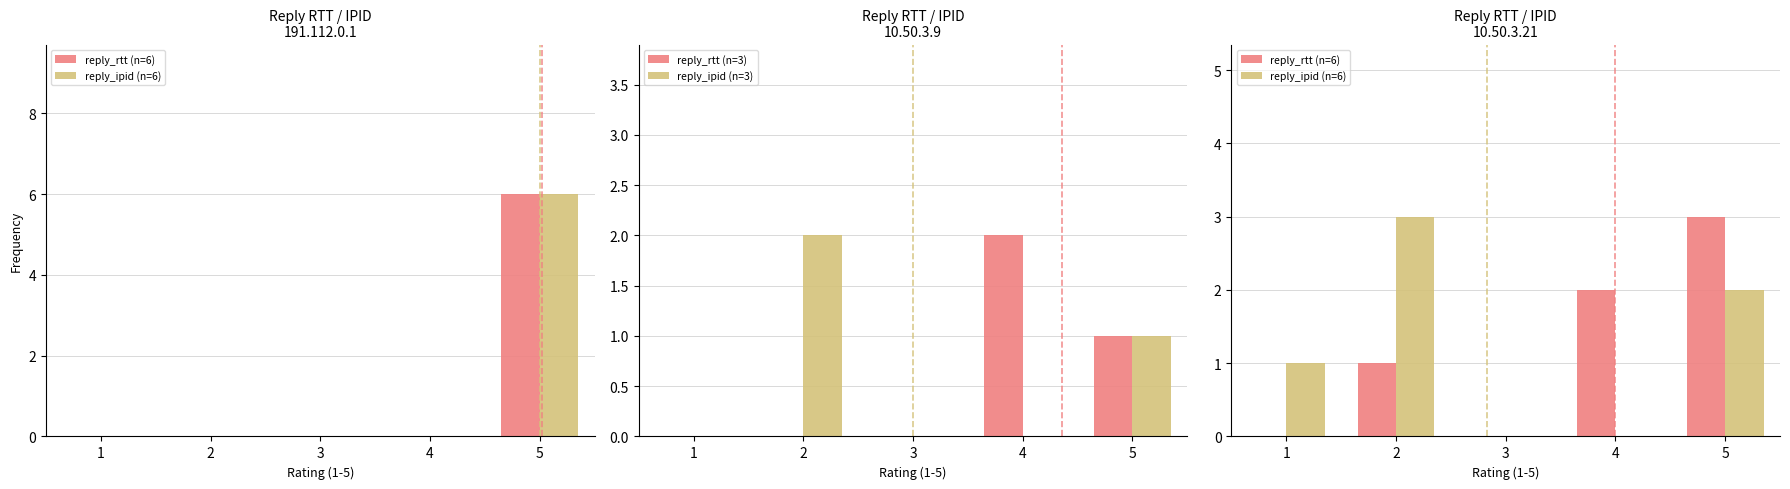

At which category is the sum across all series the highest?

5